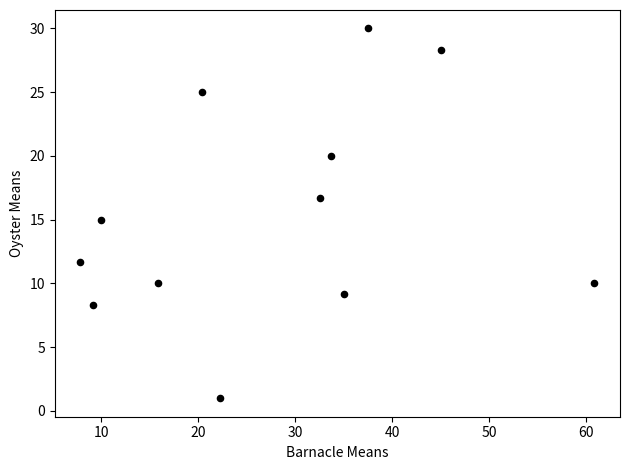

What is the range of X values (max minus min)?

53.0